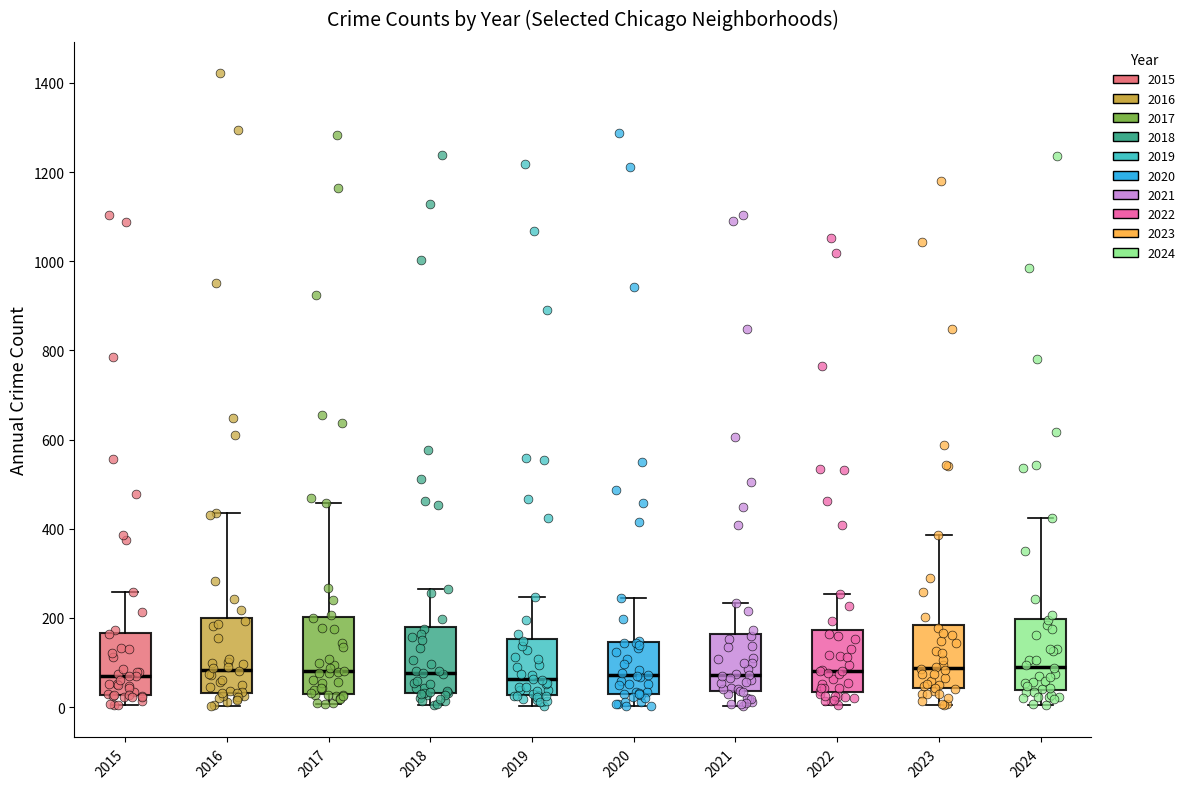

Where is the upper edge of the box at x = 2024 on the y-axis? The values are not printed on the chart, so give them approximately, as read against the axis.

200